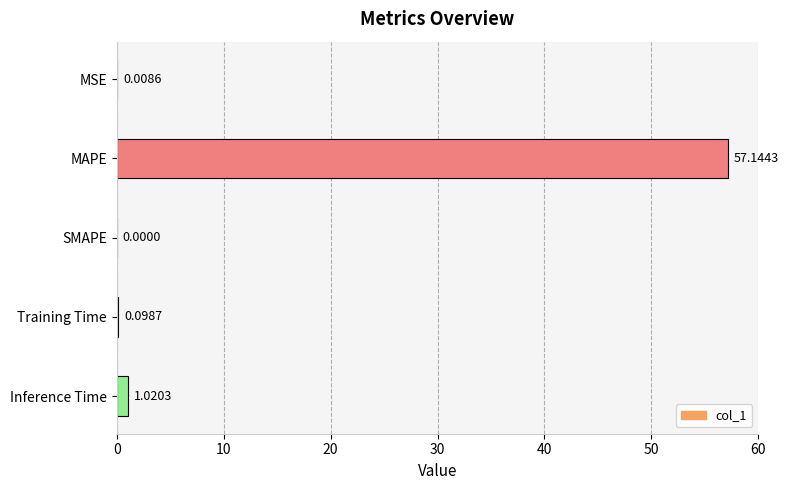

What is the sum of all values?

58.3